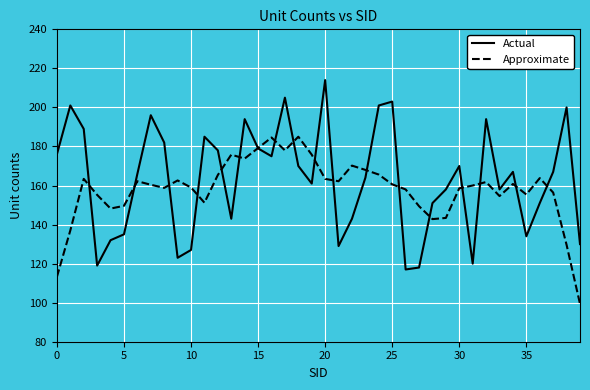

List the series in order of their peak value, lowest first.

Approximate, Actual